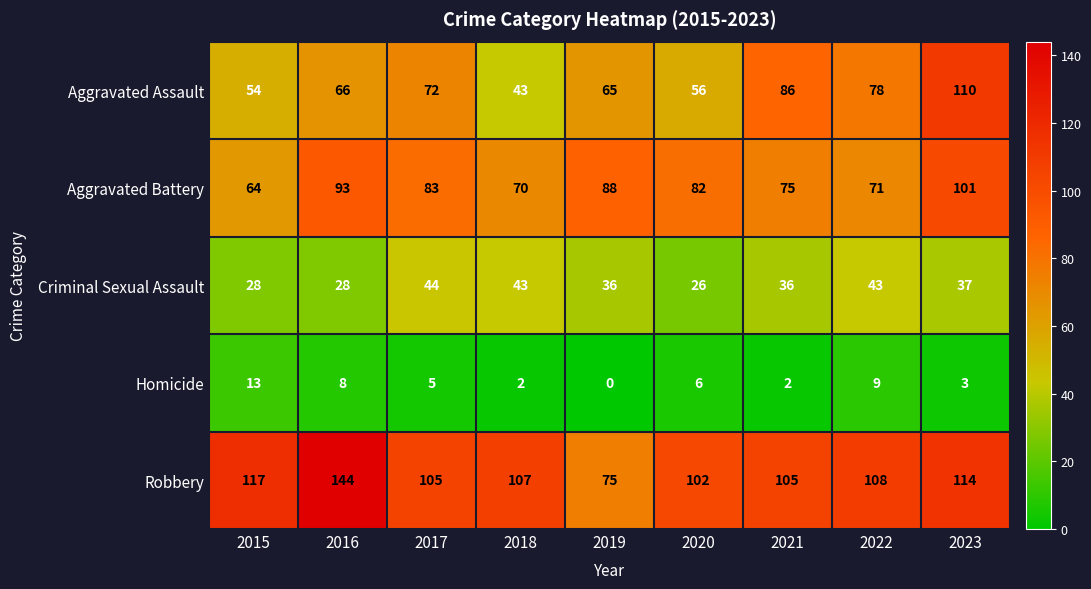

Which series has the largest range (max minus min)?

Robbery